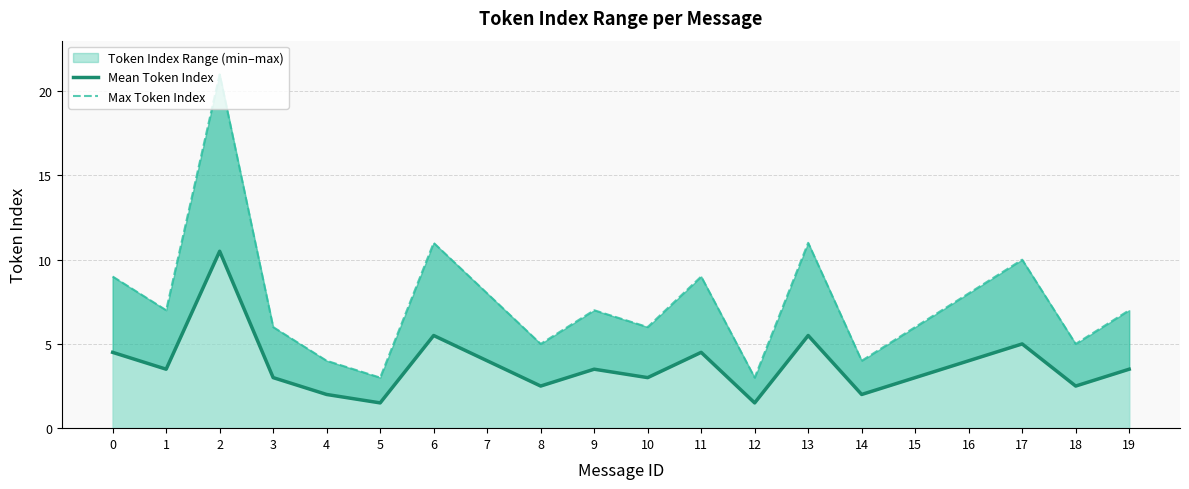

In Max Token Index, how many points are higher than both neighbors (excluding endpoints)?

6